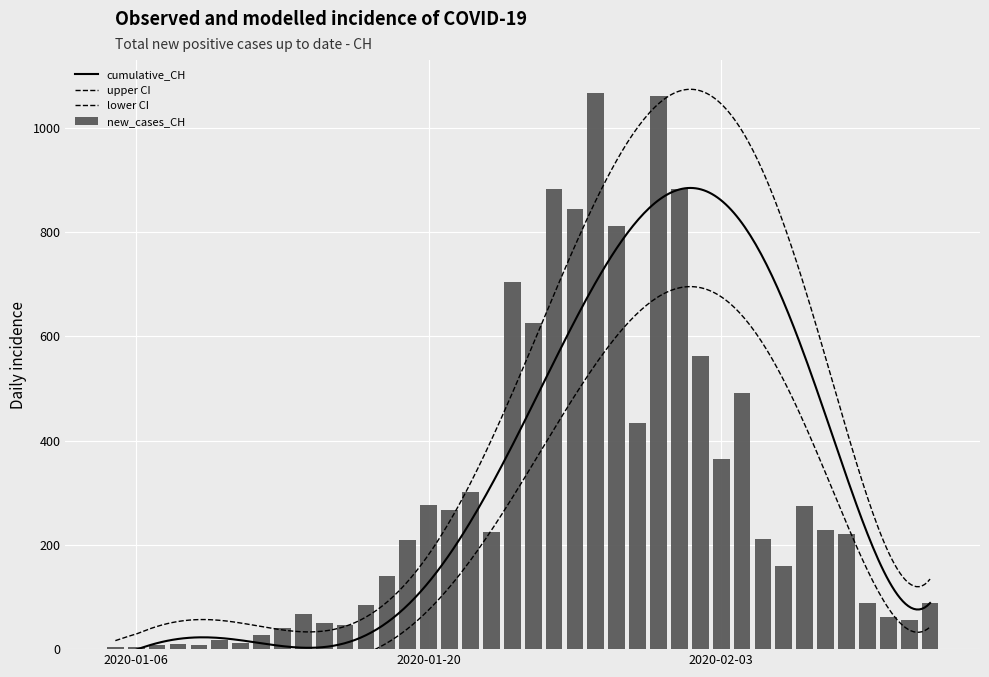

The value at 2020-01-10 is 27. True or false?

False